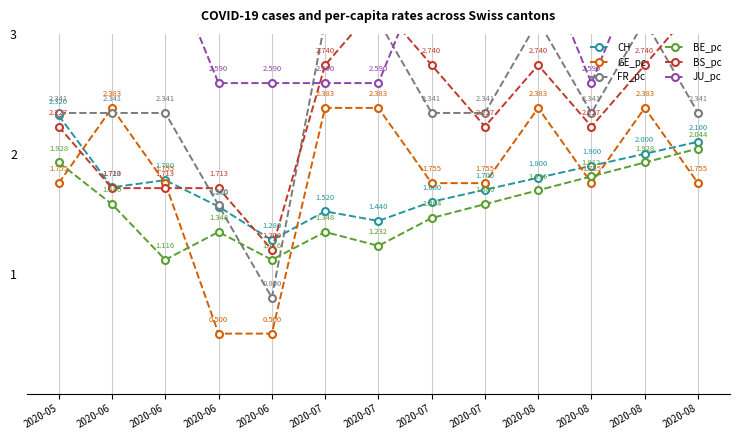

At which category is the sum across all series the highest?

2020-08